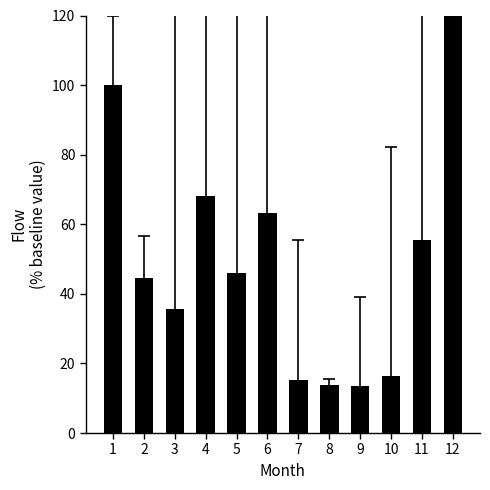

Between 8 and 3, which is larger?

3